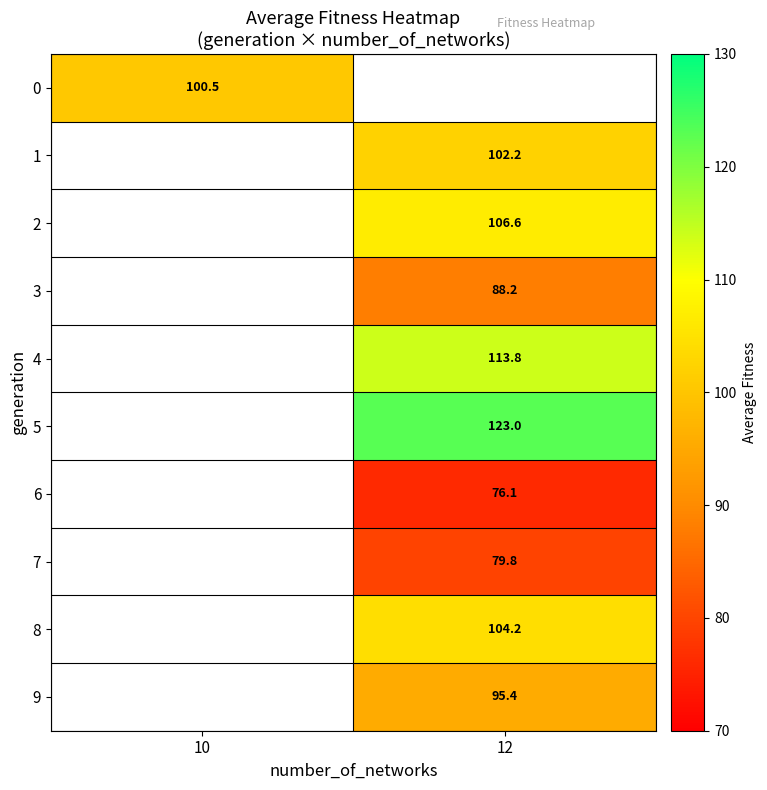

The value of 5 at 12 is 172.8. True or false?

False